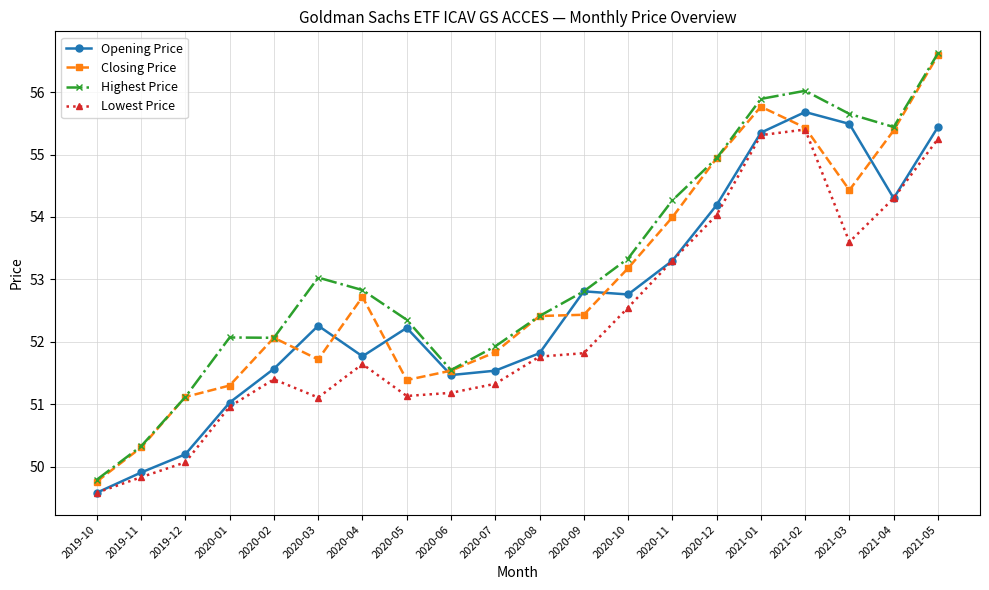

What position from the right is 2020-08?

10